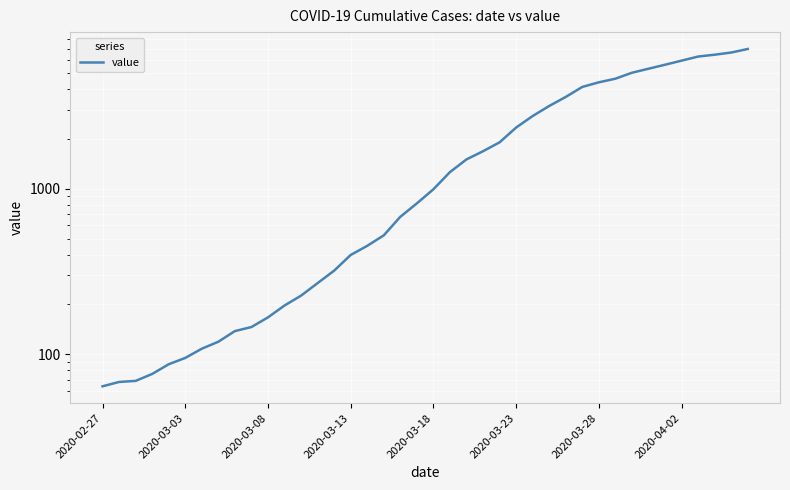

Where is the data nearest to the value 3529?

28